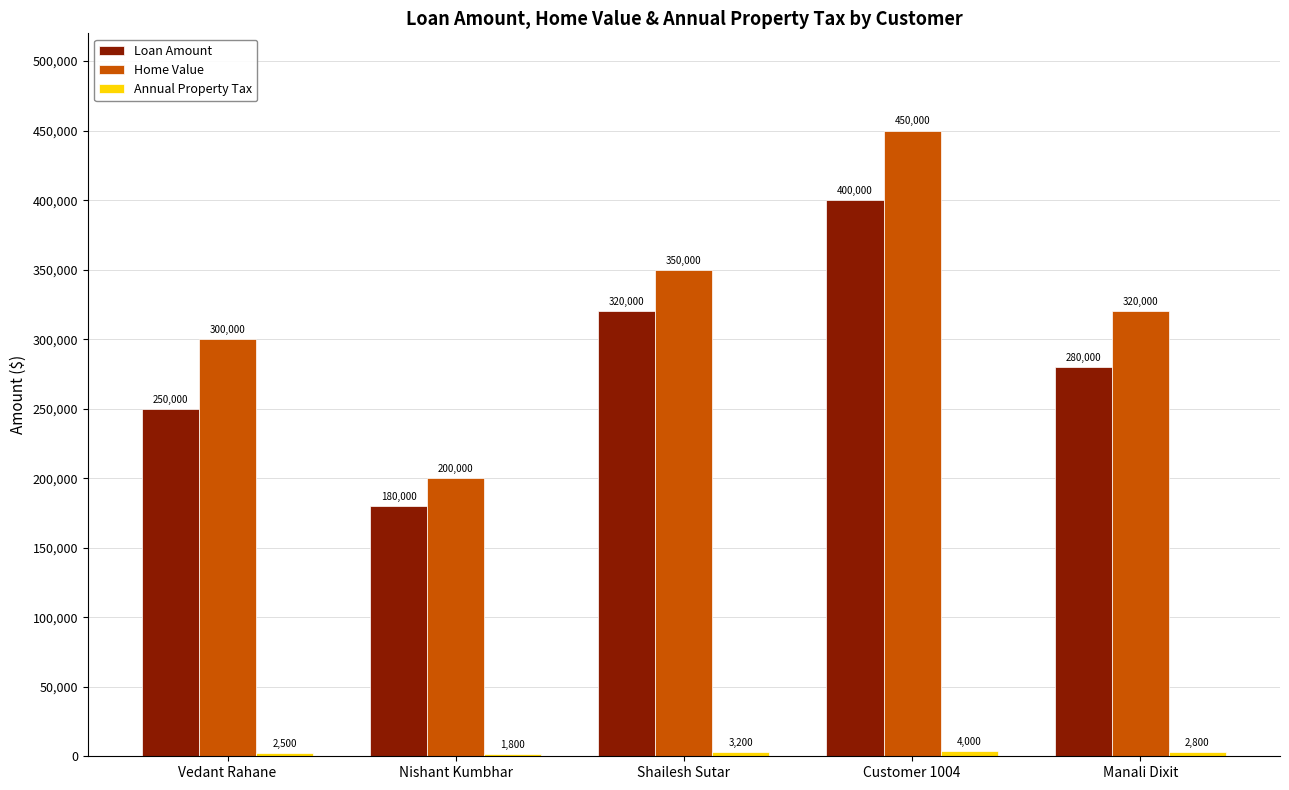

At which category does the chart reach its peak across all series?

Customer 1004